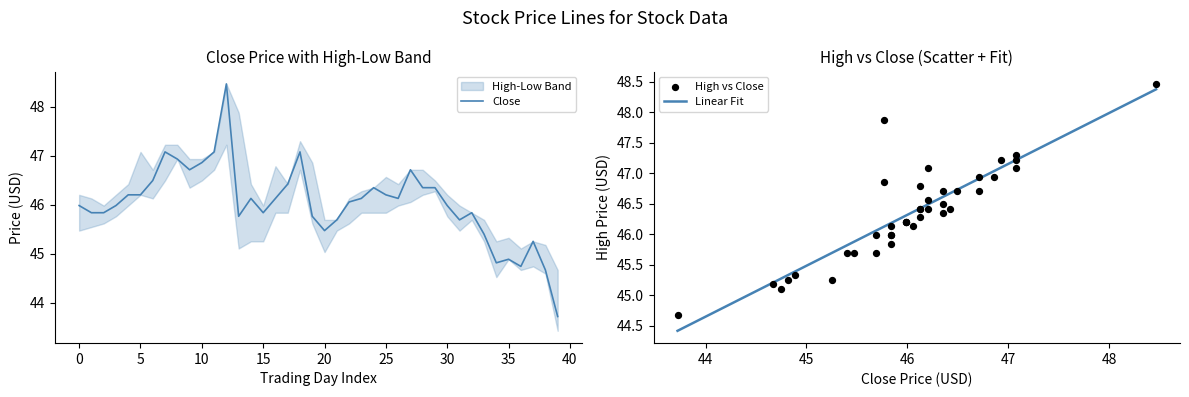

Which series has the largest total across all categories?

High